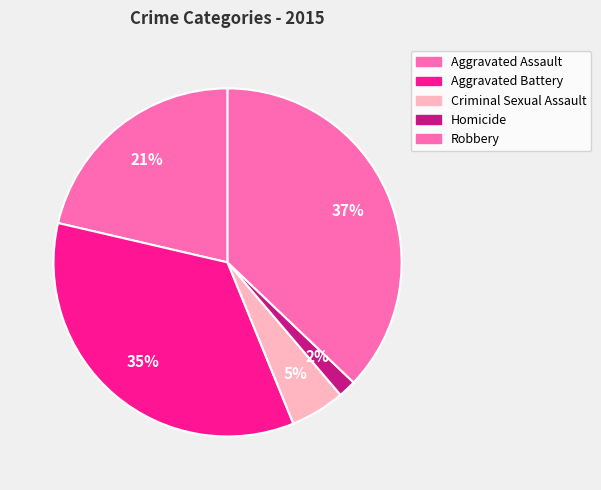

Count the number of slices in the pie.

5